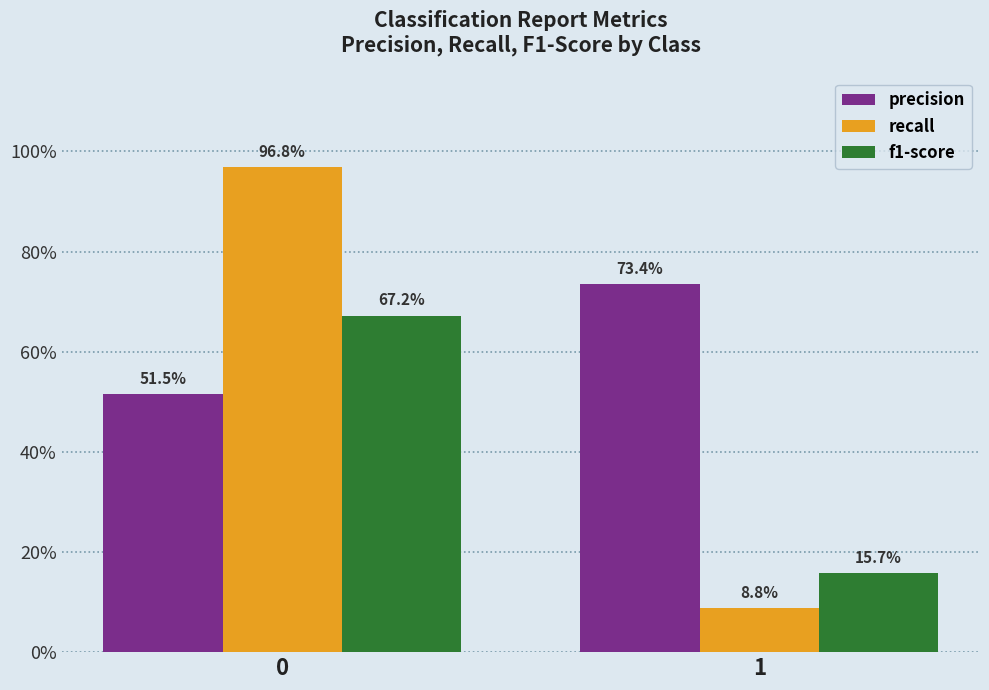

The precision series shows 0.5 at 0. True or false?

True